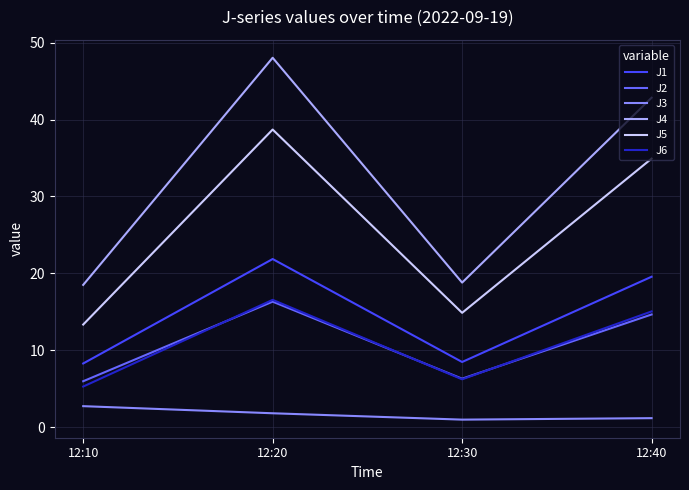

Which series has the widest spread of values?

J4